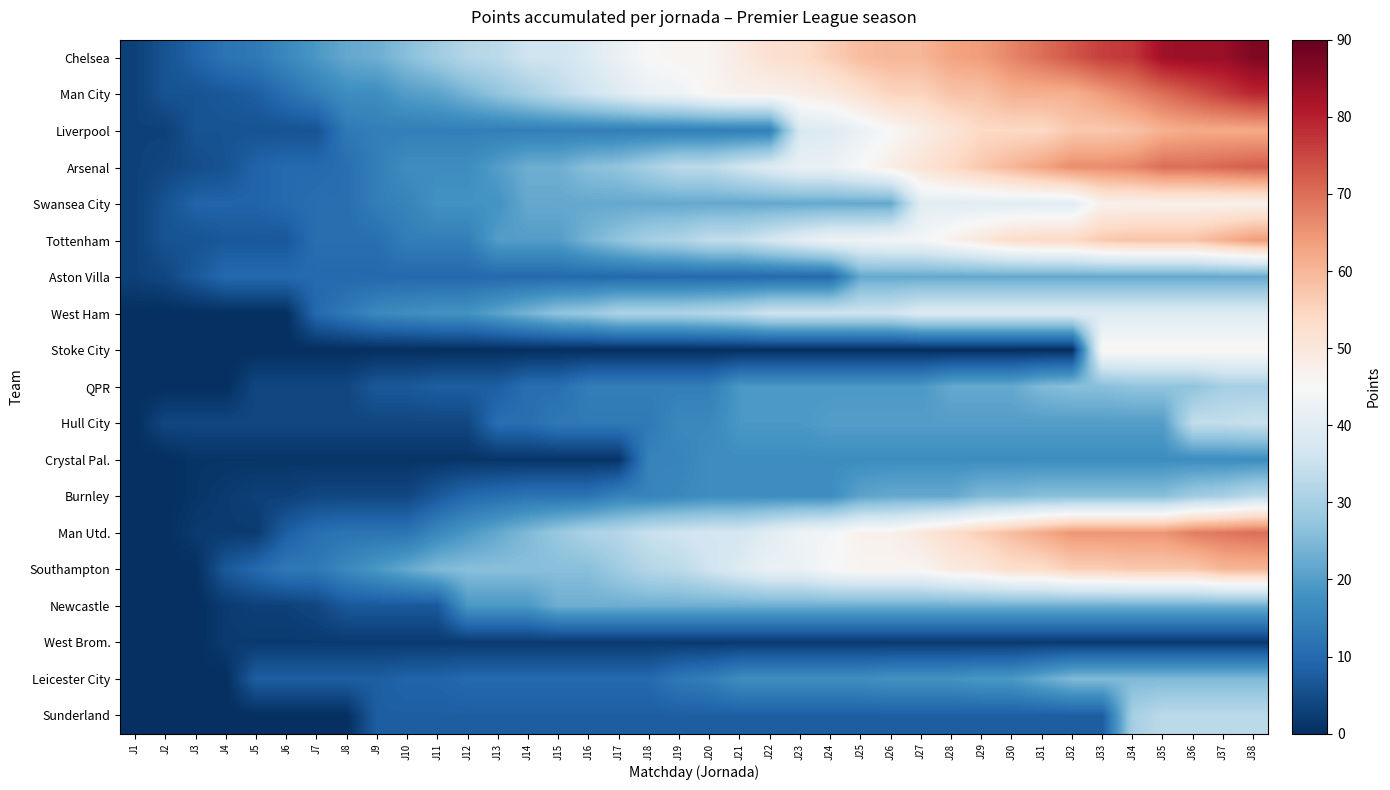

Reading left to right, what are all the values shown in this chart?

Chelsea: J1=3	J2=6	J3=9	J4=12	J5=13	J6=16	J7=19	J8=22	J9=23	J10=26	J11=29	J12=32	J13=33	J14=36	J15=36	J16=39	J17=42	J18=45	J19=46	J20=46	J21=49	J22=52	J23=53	J24=56	J25=59	J26=60	J27=60	J28=63	J29=64	J30=67	J31=70	J32=73	J33=76	J34=77	J35=83	J36=84	J37=84	J38=87
Man City: J1=3	J2=6	J3=6	J4=7	J5=8	J6=11	J7=14	J8=17	J9=17	J10=20	J11=21	J12=24	J13=27	J14=30	J15=33	J16=36	J17=39	J18=42	J19=43	J20=46	J21=47	J22=47	J23=48	J24=49	J25=52	J26=55	J27=55	J28=58	J29=58	J30=61	J31=61	J32=61	J33=64	J34=67	J35=70	J36=73	J37=76	J38=79
Liverpool: J1=3	J2=3	J3=6	J4=6	J5=6	J6=6	J7=6	J8=13	J9=14	J10=14	J11=14	J12=14	J13=14	J14=14	J15=14	J16=14	J17=14	J18=14	J19=14	J20=14	J21=14	J22=14	J23=38	J24=39	J25=42	J26=45	J27=48	J28=51	J29=54	J30=54	J31=54	J32=57	J33=57	J34=58	J35=61	J36=62	J37=62	J38=62
Arsenal: J1=3	J2=4	J3=5	J4=6	J5=9	J6=10	J7=10	J8=11	J9=14	J10=17	J11=17	J12=17	J13=20	J14=23	J15=23	J16=26	J17=27	J18=30	J19=33	J20=33	J21=36	J22=39	J23=42	J24=42	J25=45	J26=48	J27=51	J28=54	J29=57	J30=60	J31=63	J32=66	J33=66	J34=67	J35=70	J36=70	J37=71	J38=72
Swansea City: J1=3	J2=6	J3=9	J4=9	J5=9	J6=10	J7=11	J8=11	J9=14	J10=15	J11=18	J12=18	J13=18	J14=22	J15=22	J16=22	J17=22	J18=22	J19=22	J20=22	J21=22	J22=22	J23=22	J24=22	J25=22	J26=22	J27=40	J28=40	J29=40	J30=40	J31=40	J32=40	J33=47	J34=47	J35=47	J36=47	J37=47	J38=47
Tottenham: J1=3	J2=6	J3=6	J4=7	J5=7	J6=7	J7=11	J8=11	J9=11	J10=14	J11=14	J12=14	J13=20	J14=20	J15=20	J16=24	J17=27	J18=30	J19=31	J20=34	J21=34	J22=37	J23=40	J24=43	J25=43	J26=44	J27=44	J28=47	J29=50	J30=53	J31=54	J32=54	J33=57	J34=58	J35=58	J36=58	J37=61	J38=64
Aston Villa: J1=3	J2=4	J3=7	J4=10	J5=10	J6=10	J7=10	J8=10	J9=10	J10=10	J11=10	J12=10	J13=10	J14=10	J15=10	J16=10	J17=10	J18=10	J19=10	J20=10	J21=10	J22=10	J23=10	J24=10	J25=22	J26=22	J27=22	J28=22	J29=22	J30=22	J31=22	J32=22	J33=22	J34=22	J35=22	J36=22	J37=22	J38=22
West Ham: J1=0	J2=0	J3=0	J4=0	J5=0	J6=0	J7=10	J8=13	J9=16	J10=17	J11=18	J12=18	J13=21	J14=24	J15=27	J16=28	J17=31	J18=31	J19=31	J20=32	J21=33	J22=36	J23=36	J24=36	J25=36	J26=36	J27=39	J28=39	J29=39	J30=39	J31=39	J32=39	J33=39	J34=39	J35=39	J36=39	J37=39	J38=39
Stoke City: J1=0	J2=0	J3=0	J4=0	J5=0	J6=0	J7=0	J8=0	J9=0	J10=0	J11=0	J12=0	J13=0	J14=0	J15=0	J16=0	J17=0	J18=0	J19=0	J20=0	J21=0	J22=0	J23=0	J24=0	J25=0	J26=0	J27=0	J28=0	J29=0	J30=0	J31=0	J32=0	J33=46	J34=46	J35=46	J36=46	J37=46	J38=46
QPR: J1=0	J2=0	J3=0	J4=0	J5=4	J6=4	J7=4	J8=4	J9=7	J10=7	J11=8	J12=8	J13=8	J14=11	J15=11	J16=14	J17=14	J18=14	J19=14	J20=14	J21=19	J22=19	J23=19	J24=19	J25=19	J26=19	J27=19	J28=22	J29=22	J30=22	J31=25	J32=26	J33=26	J34=27	J35=27	J36=27	J37=30	J38=30
Hull City: J1=0	J2=4	J3=4	J4=4	J5=4	J6=4	J7=4	J8=4	J9=4	J10=4	J11=4	J12=4	J13=11	J14=11	J15=13	J16=13	J17=13	J18=13	J19=16	J20=16	J21=19	J22=19	J23=19	J24=20	J25=20	J26=20	J27=20	J28=20	J29=20	J30=20	J31=20	J32=20	J33=20	J34=20	J35=20	J36=34	J37=34	J38=35
Crystal Pal.: J1=0	J2=0	J3=1	J4=1	J5=1	J6=1	J7=1	J8=1	J9=1	J10=1	J11=1	J12=1	J13=1	J14=1	J15=1	J16=1	J17=1	J18=15	J19=15	J20=17	J21=17	J22=17	J23=17	J24=17	J25=17	J26=17	J27=17	J28=17	J29=17	J30=17	J31=17	J32=17	J33=17	J34=17	J35=17	J36=17	J37=17	J38=17
Burnley: J1=0	J2=0	J3=1	J4=2	J5=3	J6=3	J7=4	J8=4	J9=4	J10=4	J11=7	J12=10	J13=11	J14=12	J15=12	J16=12	J17=15	J18=15	J19=16	J20=17	J21=17	J22=17	J23=17	J24=17	J25=21	J26=22	J27=22	J28=22	J29=25	J30=25	J31=26	J32=26	J33=26	J34=26	J35=26	J36=29	J37=30	J38=33
Man Utd.: J1=0	J2=0	J3=2	J4=2	J5=2	J6=8	J7=11	J8=12	J9=12	J10=12	J11=16	J12=19	J13=22	J14=25	J15=28	J16=31	J17=32	J18=35	J19=36	J20=37	J21=37	J22=40	J23=43	J24=44	J25=47	J26=47	J27=50	J28=53	J29=56	J30=59	J31=62	J32=65	J33=65	J34=65	J35=65	J36=68	J37=69	J38=70
Southampton: J1=0	J2=0	J3=0	J4=7	J5=10	J6=13	J7=13	J8=16	J9=19	J10=22	J11=25	J12=26	J13=26	J14=26	J15=26	J16=26	J17=29	J18=32	J19=33	J20=36	J21=39	J22=42	J23=42	J24=45	J25=46	J26=46	J27=46	J28=49	J29=50	J30=53	J31=53	J32=56	J33=56	J34=57	J35=57	J36=57	J37=60	J38=60
Newcastle: J1=0	J2=0	J3=0	J4=2	J5=3	J6=3	J7=4	J8=7	J9=7	J10=7	J11=7	J12=19	J13=19	J14=19	J15=23	J16=23	J17=23	J18=23	J19=23	J20=23	J21=23	J22=23	J23=23	J24=23	J25=23	J26=23	J27=23	J28=23	J29=23	J30=23	J31=23	J32=23	J33=23	J34=23	J35=23	J36=23	J37=23	J38=23
West Brom.: J1=0	J2=0	J3=0	J4=2	J5=2	J6=2	J7=2	J8=2	J9=2	J10=2	J11=2	J12=2	J13=2	J14=2	J15=2	J16=2	J17=2	J18=2	J19=2	J20=2	J21=2	J22=2	J23=2	J24=2	J25=2	J26=2	J27=2	J28=2	J29=2	J30=2	J31=2	J32=2	J33=2	J34=2	J35=2	J36=2	J37=2	J38=2
Leicester City: J1=0	J2=0	J3=0	J4=0	J5=8	J6=8	J7=8	J8=8	J9=8	J10=9	J11=9	J12=10	J13=10	J14=10	J15=10	J16=10	J17=10	J18=10	J19=13	J20=14	J21=17	J22=17	J23=17	J24=17	J25=17	J26=18	J27=18	J28=18	J29=19	J30=19	J31=22	J32=25	J33=25	J34=25	J35=25	J36=25	J37=25	J38=25
Sunderland: J1=0	J2=0	J3=0	J4=0	J5=0	J6=0	J7=0	J8=0	J9=8	J10=8	J11=8	J12=8	J13=8	J14=8	J15=8	J16=8	J17=8	J18=8	J19=8	J20=8	J21=8	J22=8	J23=8	J24=8	J25=8	J26=8	J27=8	J28=8	J29=8	J30=8	J31=8	J32=8	J33=8	J34=30	J35=33	J36=33	J37=33	J38=33